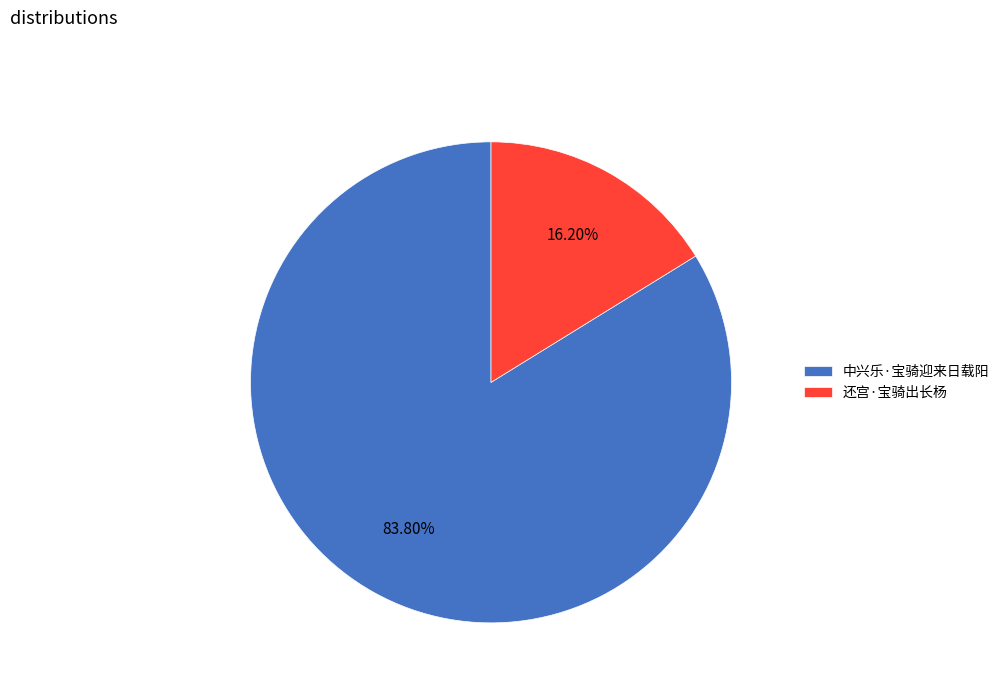

Which has a higher value, 还宫·宝骑出长杨 or 中兴乐·宝骑迎来日载阳?

中兴乐·宝骑迎来日载阳